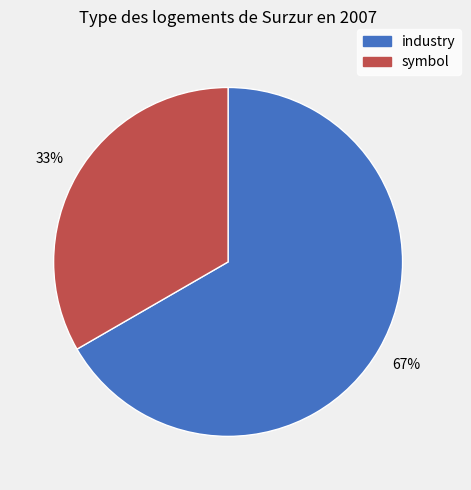

Rank the categories by value from lowest to highest.

symbol, industry